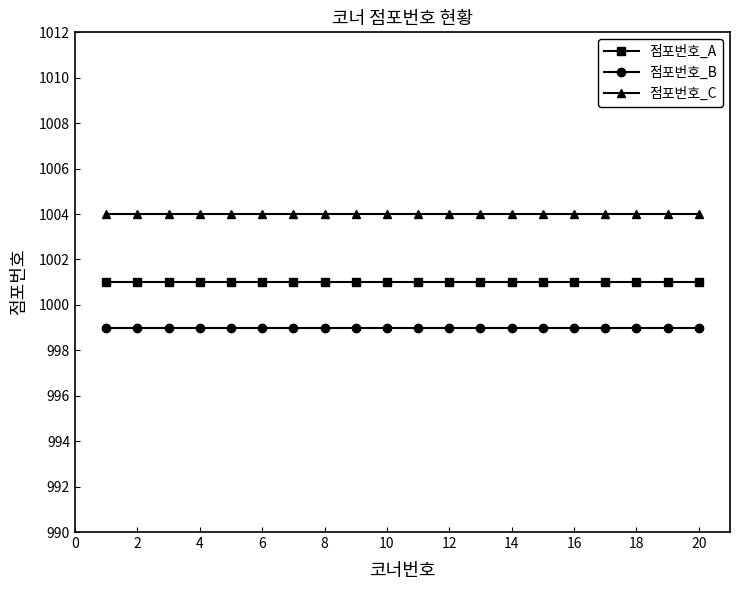

True or false: 점포번호_C and 점포번호_A cross at least once.

False